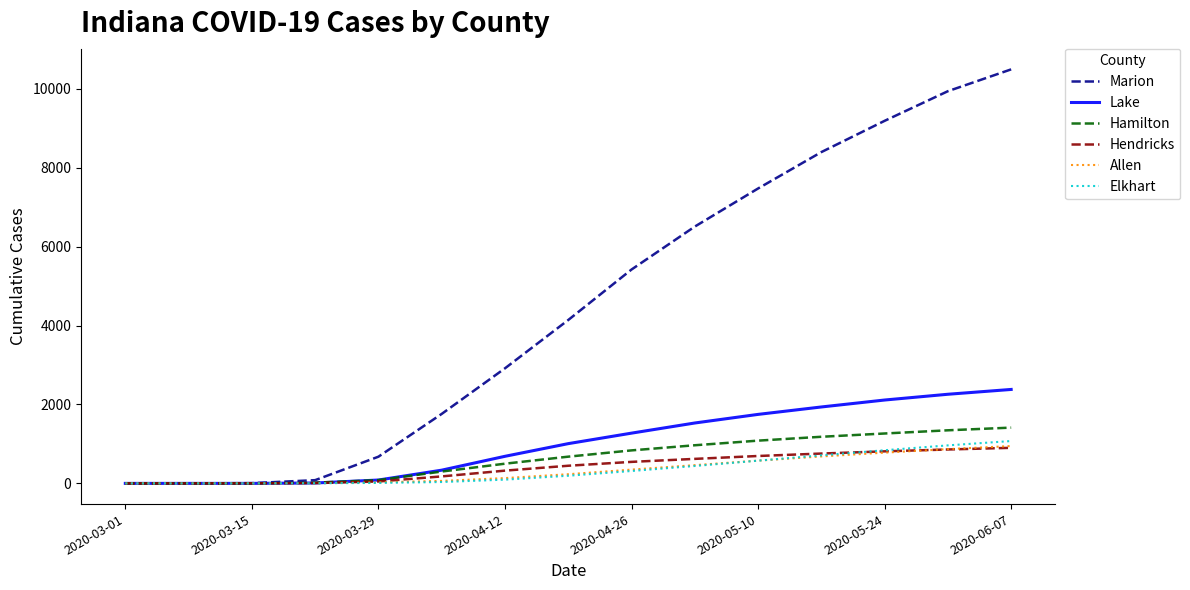

Which series has the largest range (max minus min)?

Marion